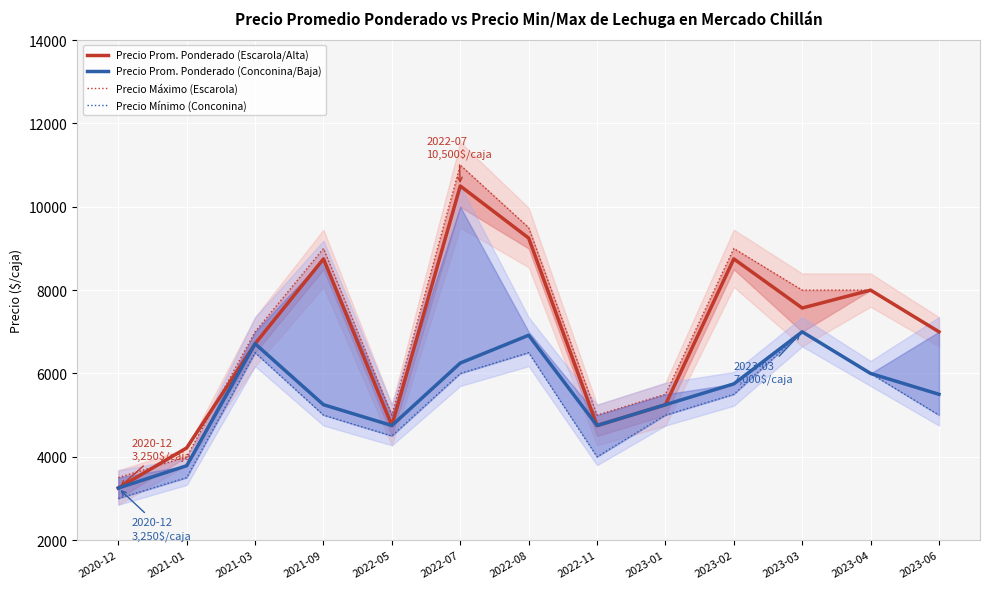

Where is the first local maximum for Precio Prom. Ponderado (Conconina/Baja)?

2021-03